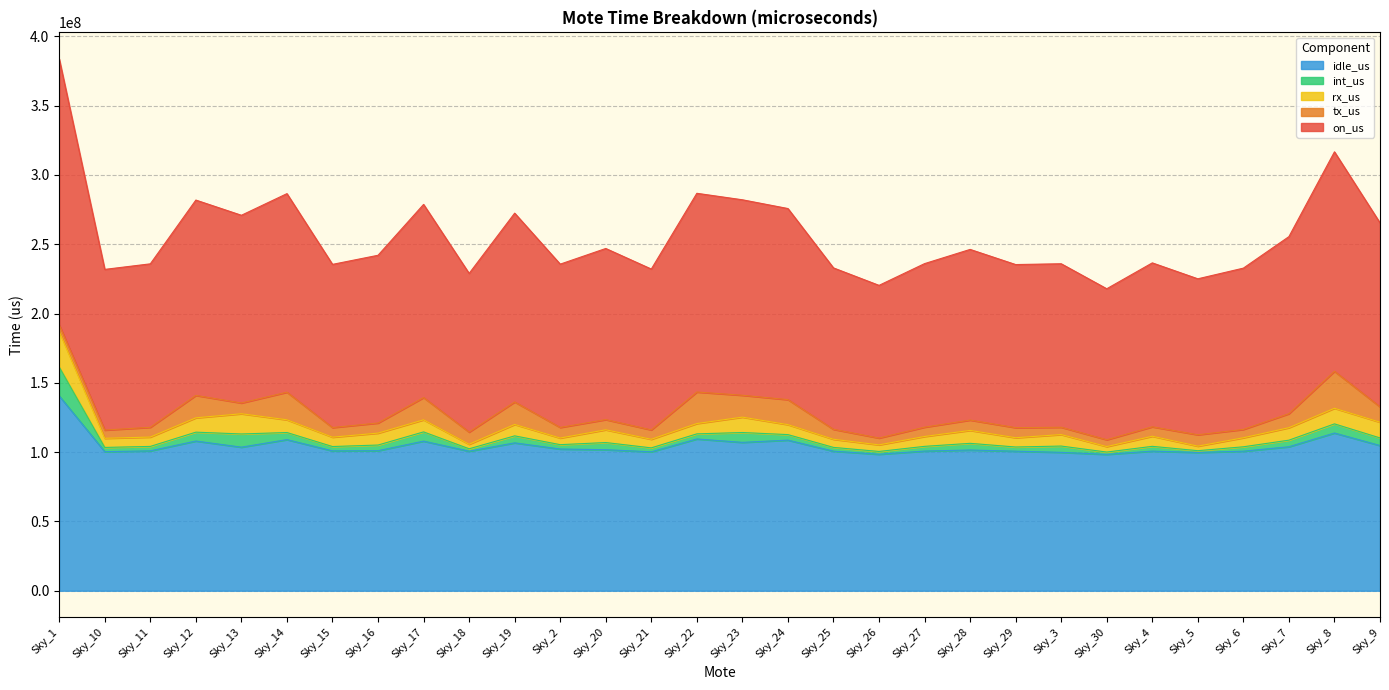

What is the value of the rx_us point at the 19th from the left?

4754131